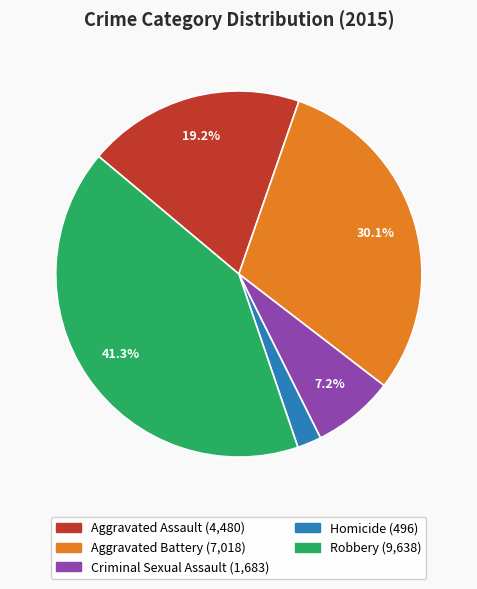

Count the number of slices in the pie.

5